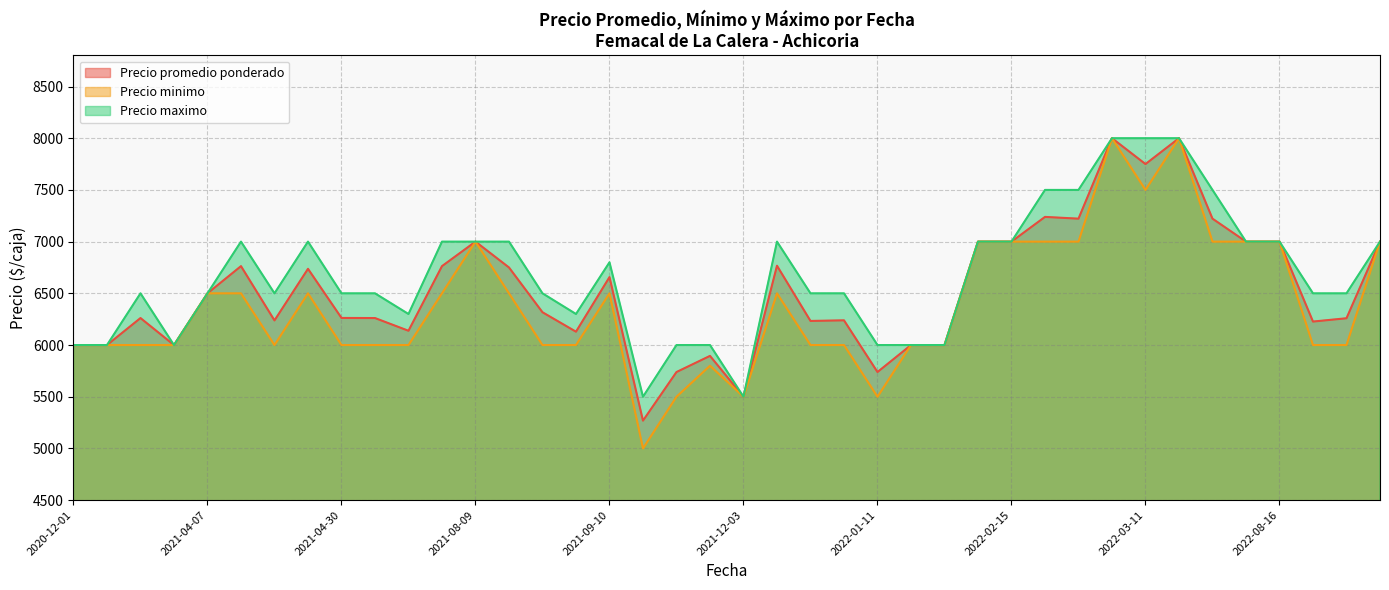

The Precio minimo series shows 5500 at 2021-12-03. True or false?

True